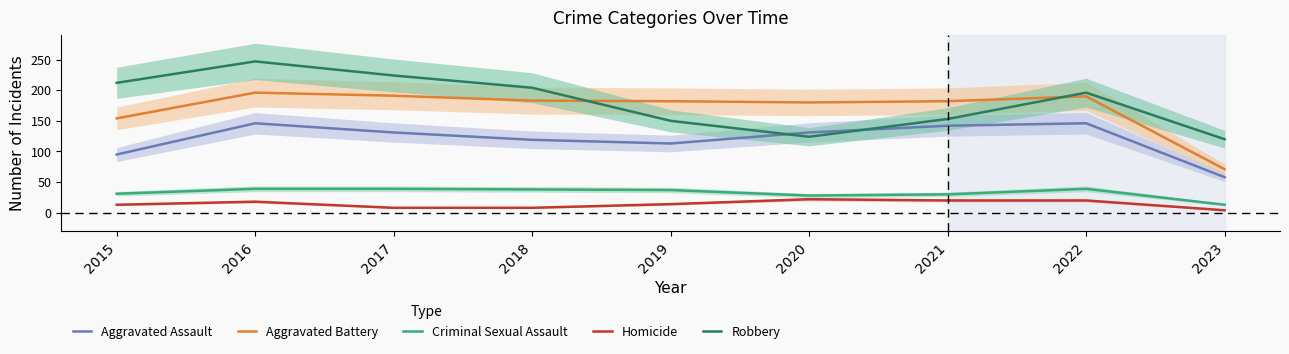

True or false: Robbery has a value of 54 at 2020.

False